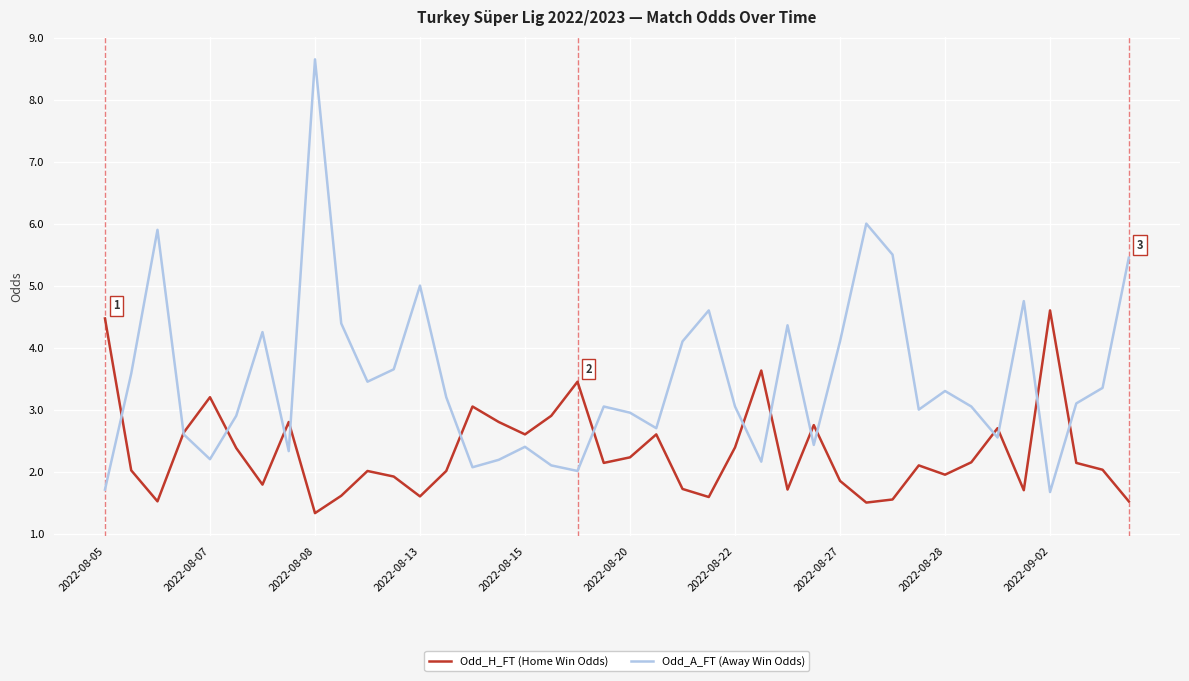

Which series has the largest range (max minus min)?

Odd_A_FT (Away Win Odds)